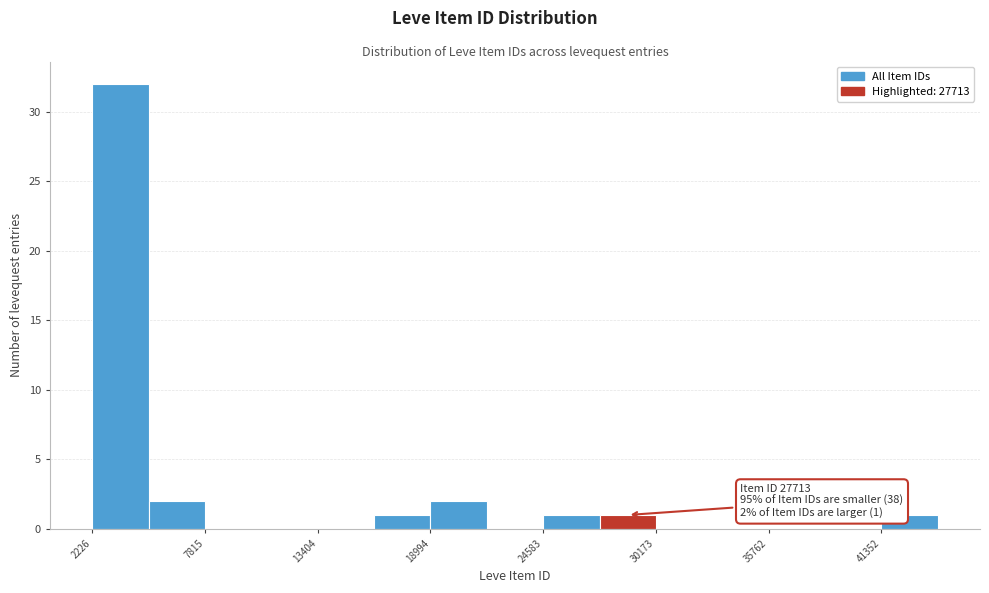

Read against the x-axis, roughly where is the centre of the tallest bar?

4000